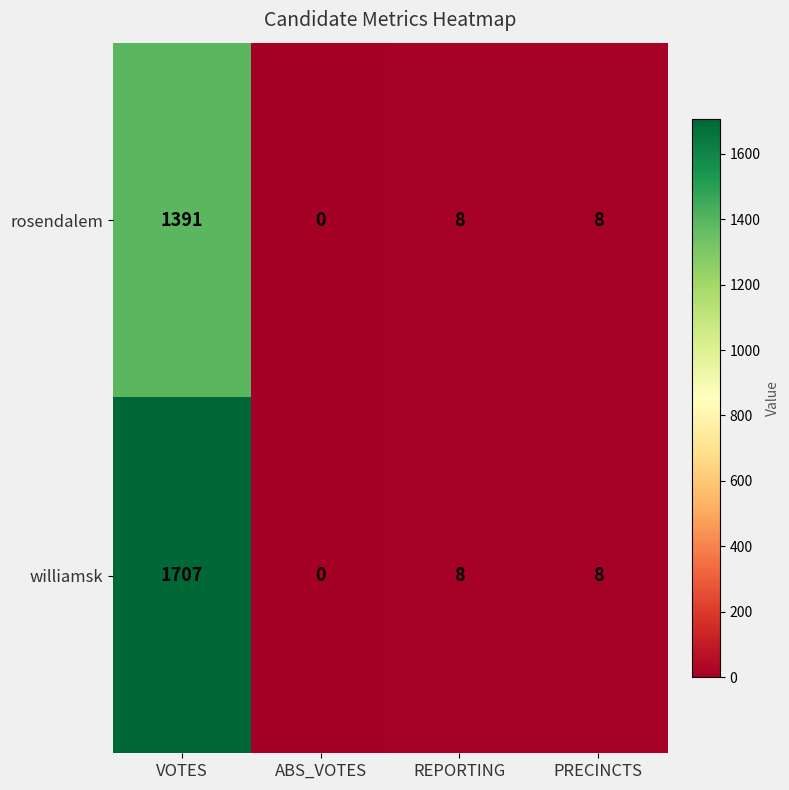

List the series in order of their overall mean, lowest first.

rosendalem, williamsk